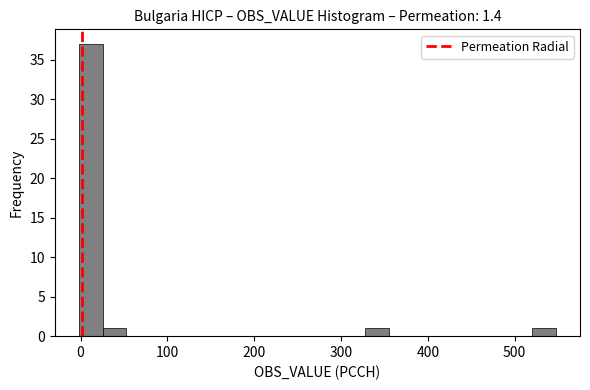

Around what value on the x-axis is the tallest bar? Give the approximate position of its centre, as read against the axis.

10